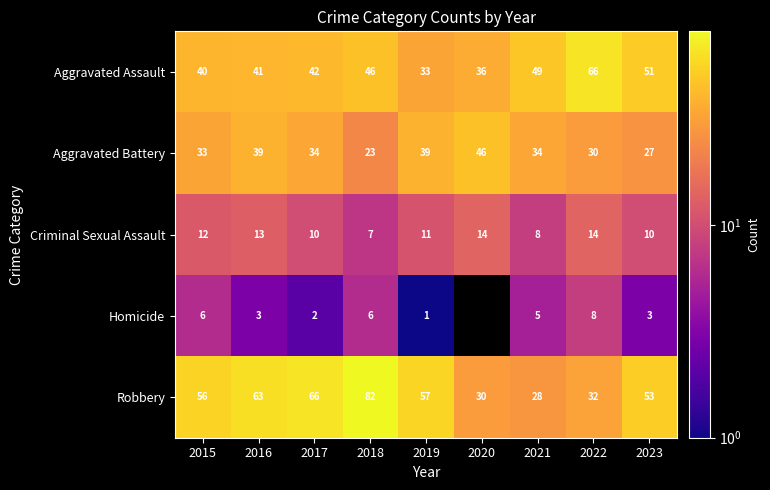

List the labels in order of Robbery value, smallest first.

2021, 2020, 2022, 2023, 2015, 2019, 2016, 2017, 2018